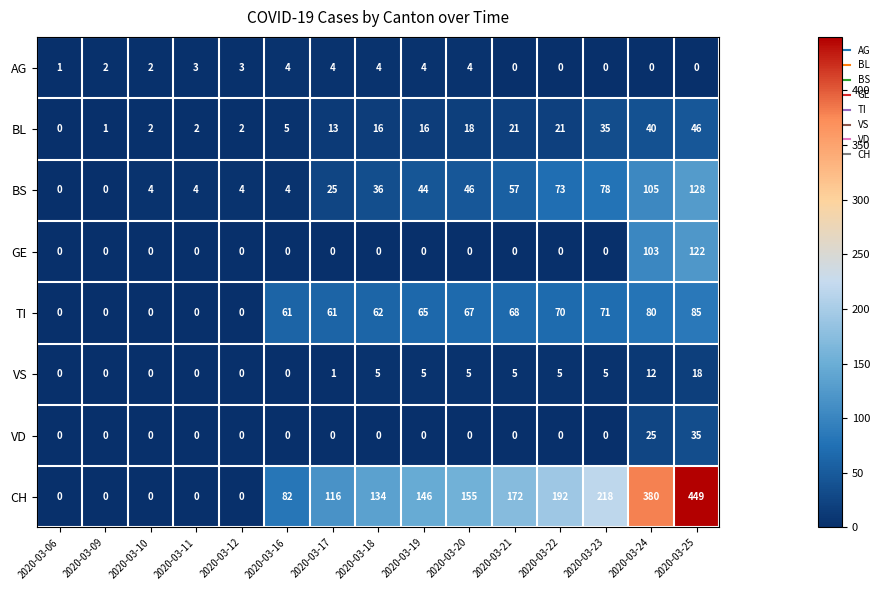

What is the sum of all VS values?

61